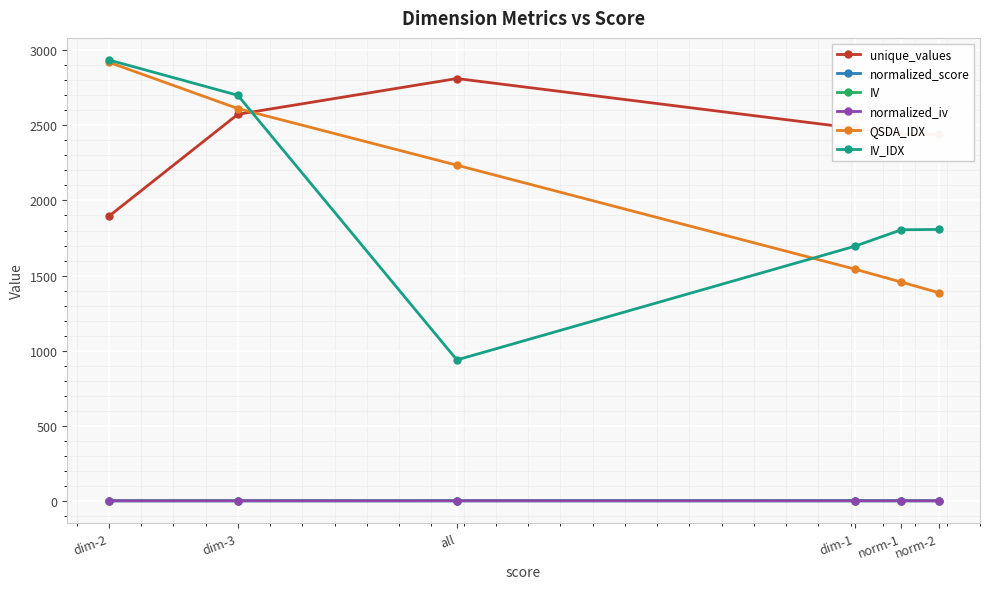

Which series has the widest spread of values?

IV_IDX